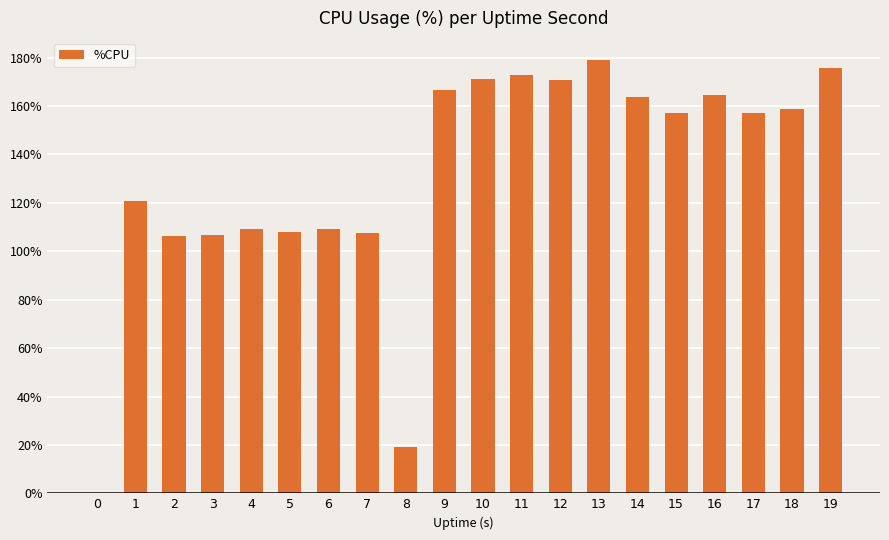

The chart shows a value of 164.4 at 16. True or false?

True